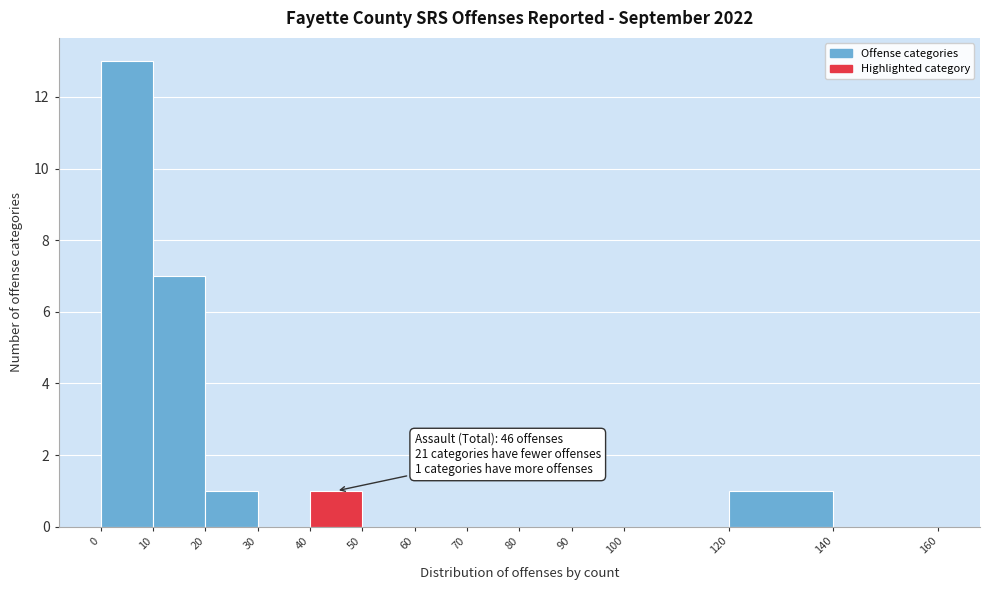

Which range on the x-axis has the tallest bar?

0 to 10